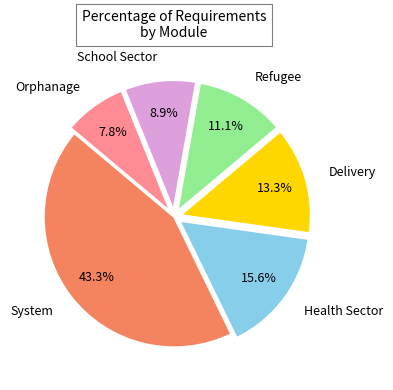

What is the ratio of the value at Health Sector to the value at Orphanage?

2.0